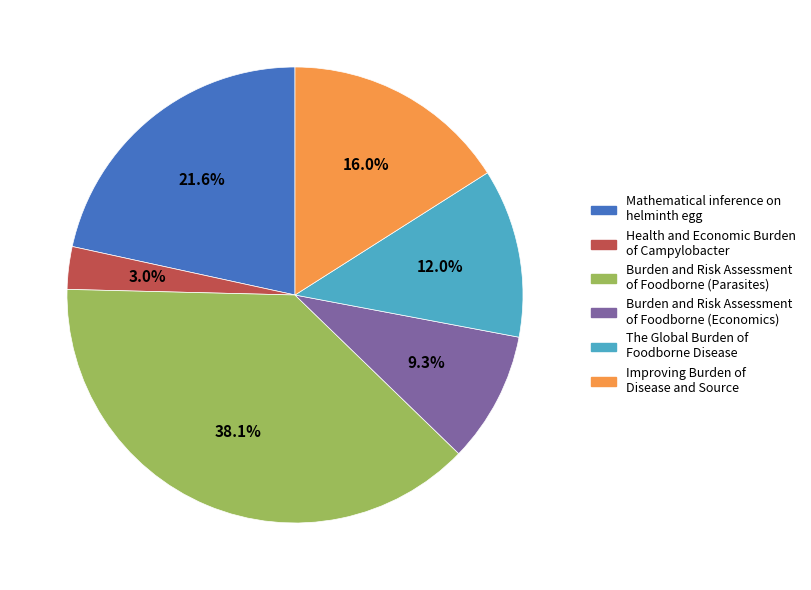

Which slice is the smallest?

Health and Economic Burden of Campylobacter